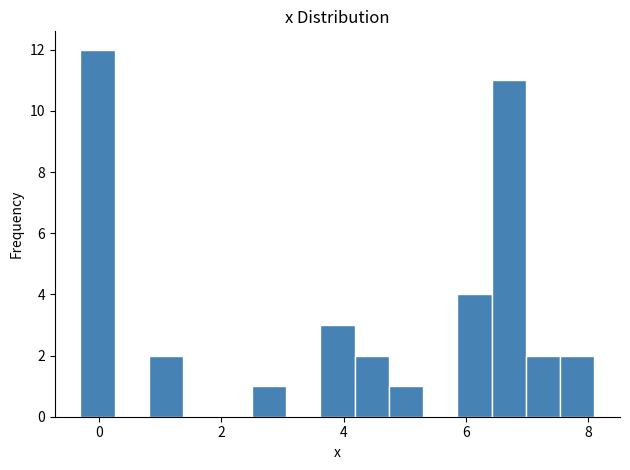

Read against the x-axis, roughly where is the centre of the tallest bar?

0.0